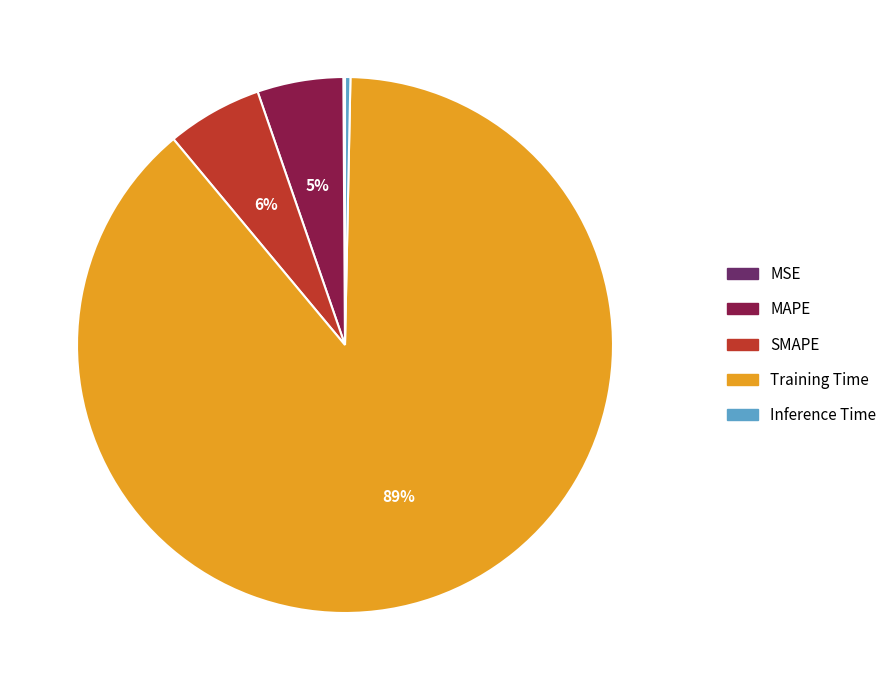

To the nearest percent, what is the difference between the MAPE and SMAPE slice percentages?

1%